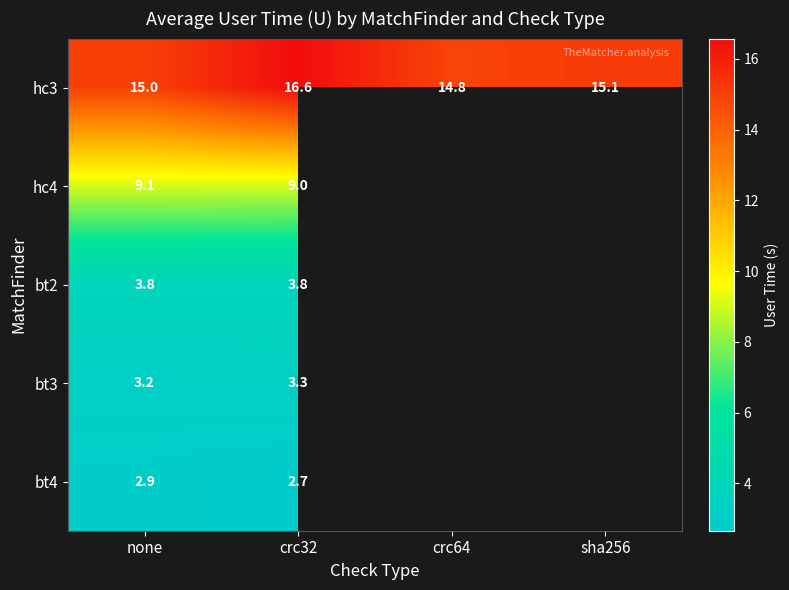

At which category is the sum across all series the highest?

crc32